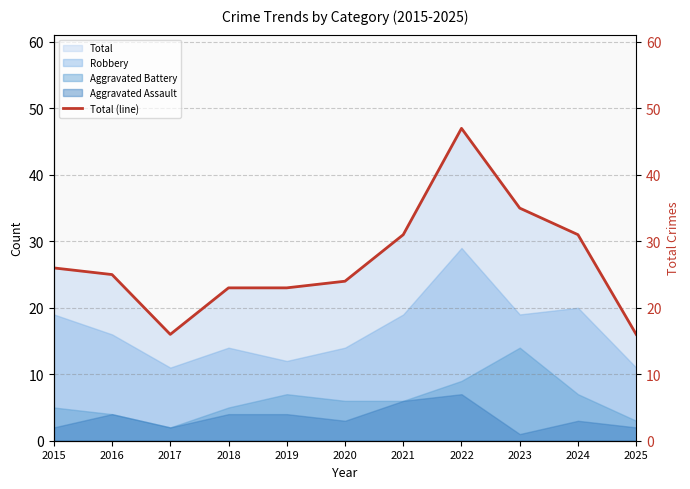

Which has a higher value, 2017 or 2022?

2022